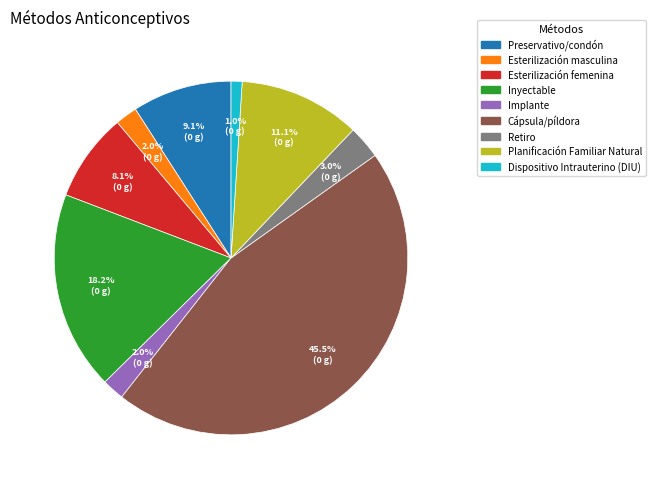

Do Implante and Esterilización femenina together represent more than half of the pie?

No